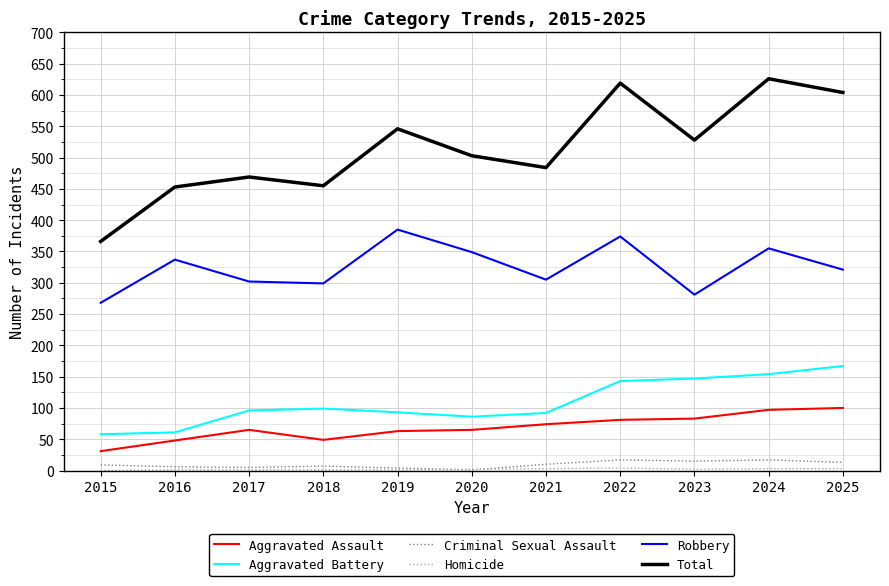

True or false: Aggravated Assault and Total intersect in this chart.

False